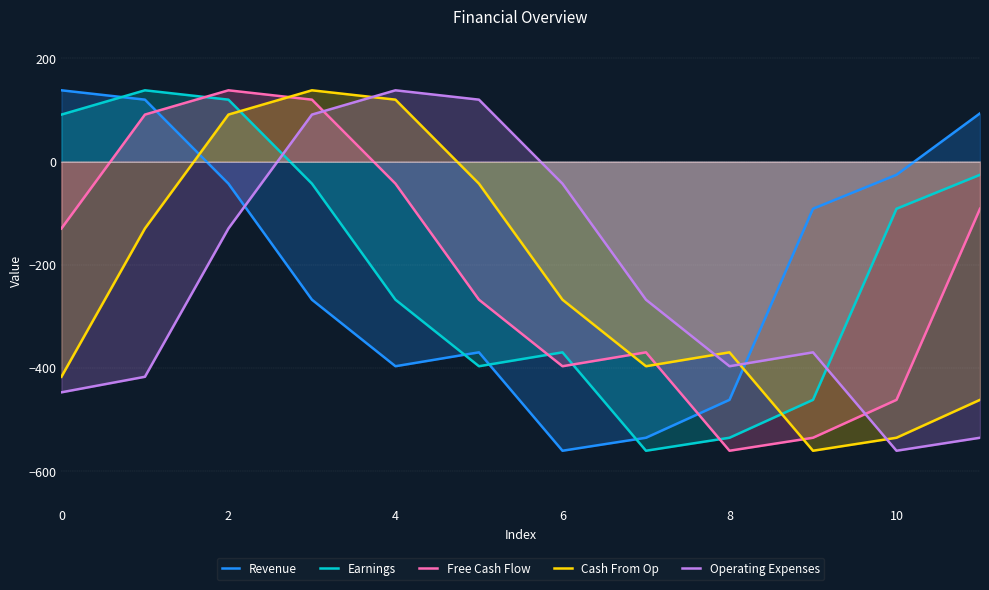

Is it true that Cash From Op equals -370.1 at 8?

True